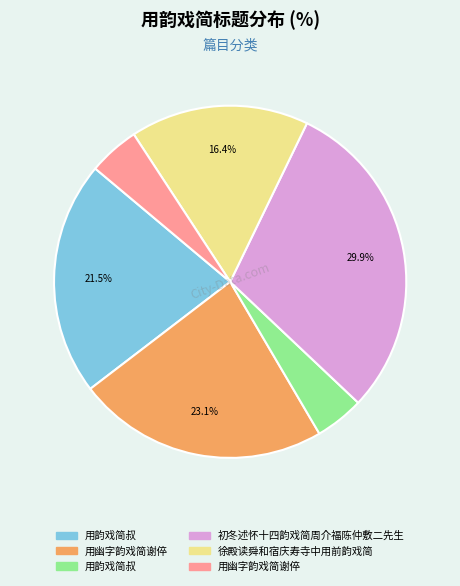

Does any single category account for the majority?

No